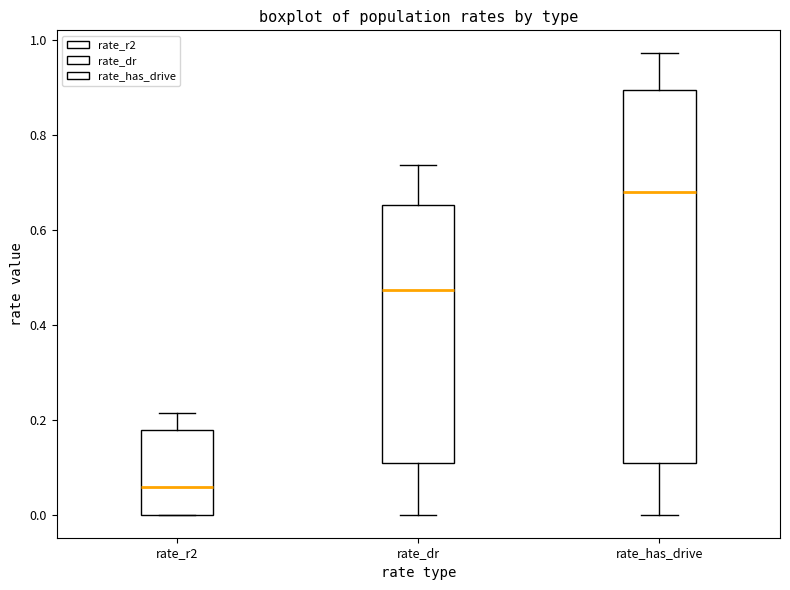

Which box has the highest median line?

rate_has_drive